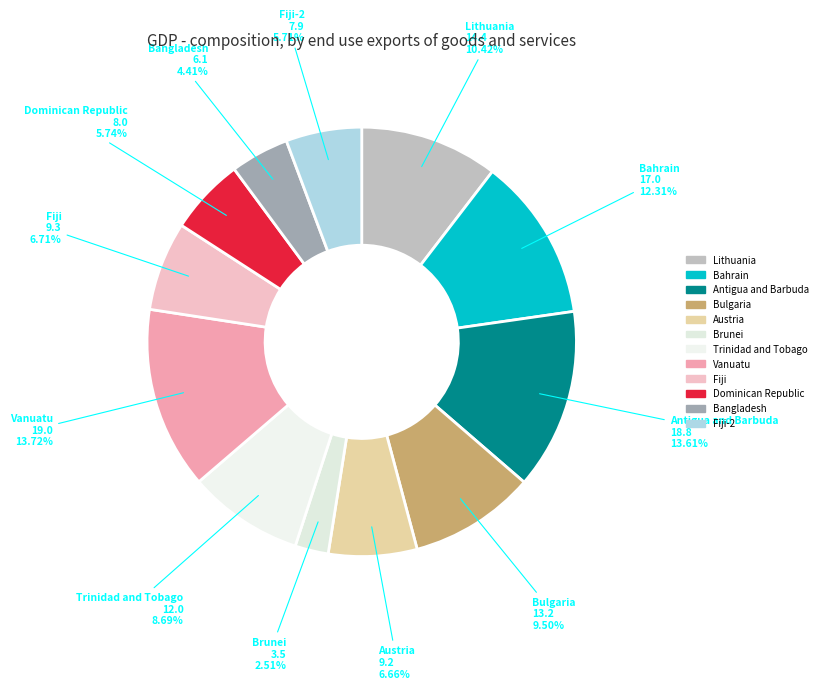

Is there a majority slice in this chart?

No